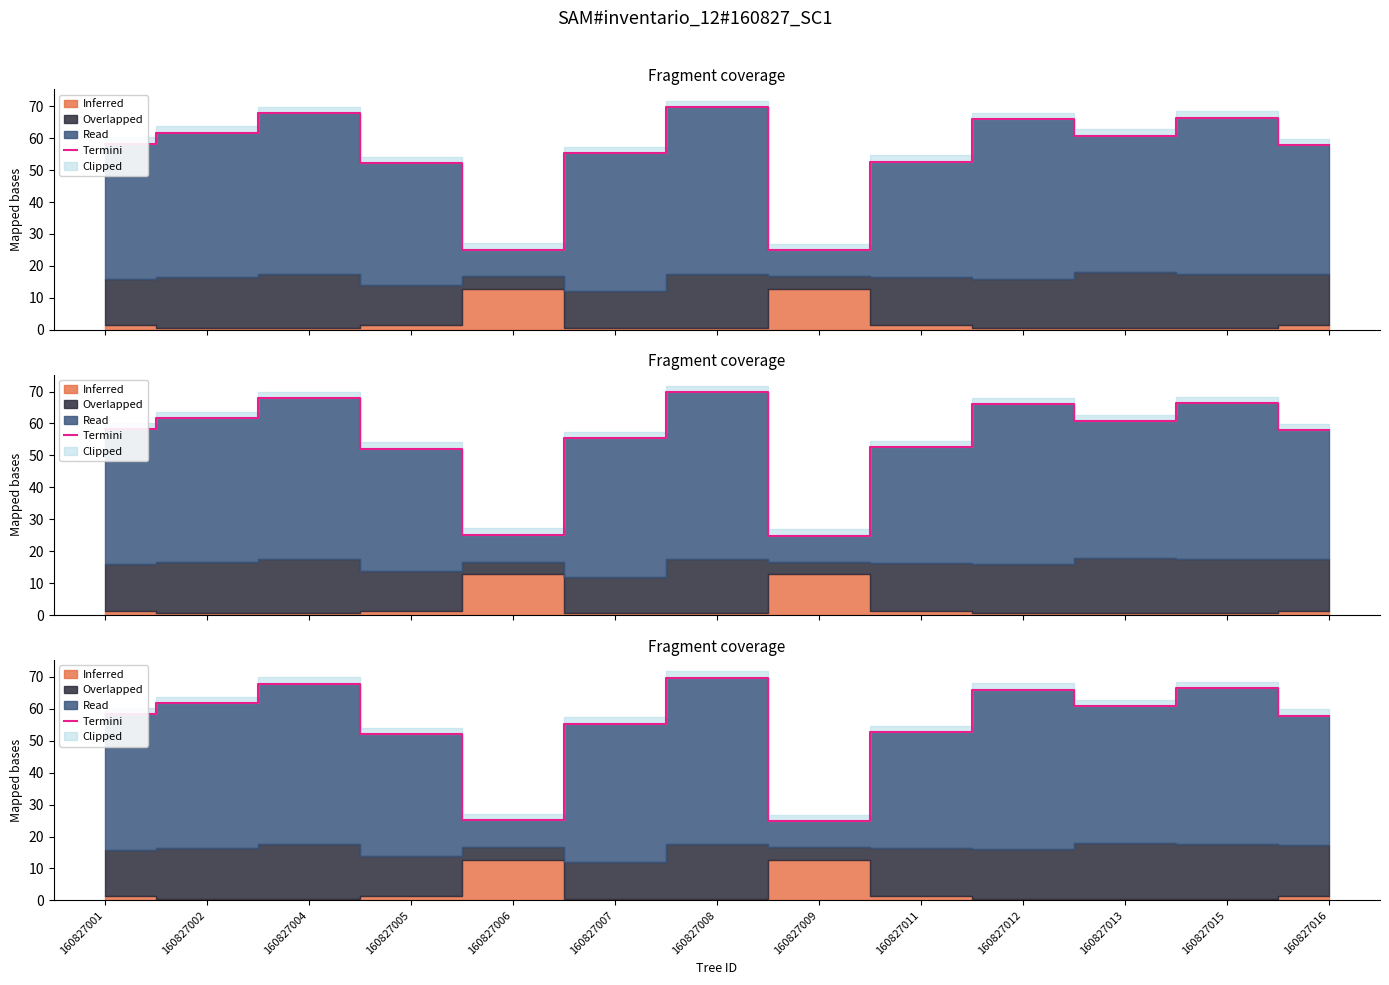

What is the approximate value at 160827005?

52.1